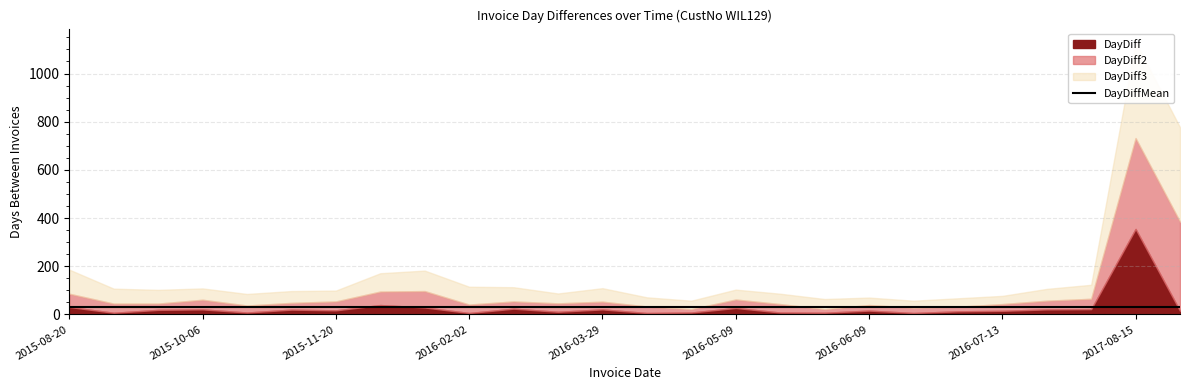

At 2015-10-14, list the series in order from smallest to largest.

DayDiff, DayDiff2, DayDiffMean, DayDiff3